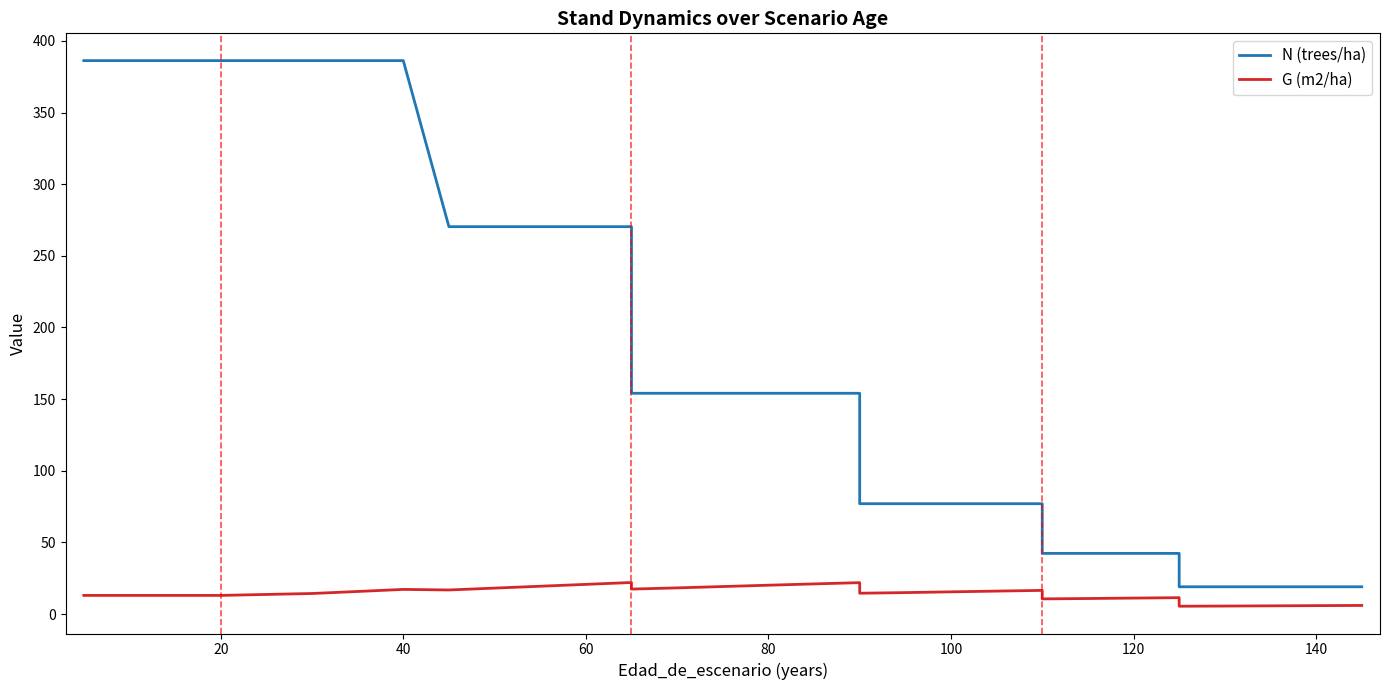

What is the average value of the N (trees/ha) series?

194.0